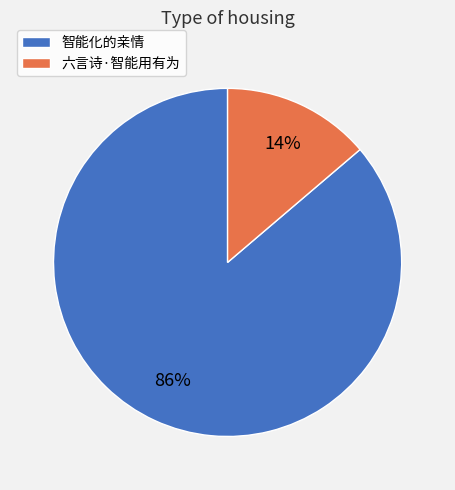

To the nearest percent, what percentage of the pie is 智能化的亲情?

86%